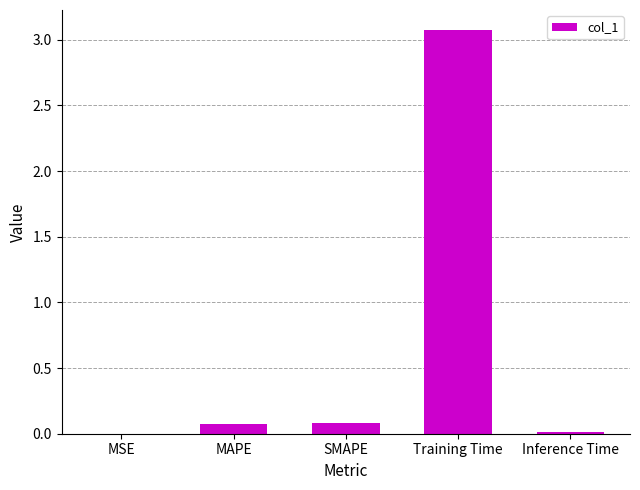

What is the change in value from Training Time to Inference Time?

-3.1